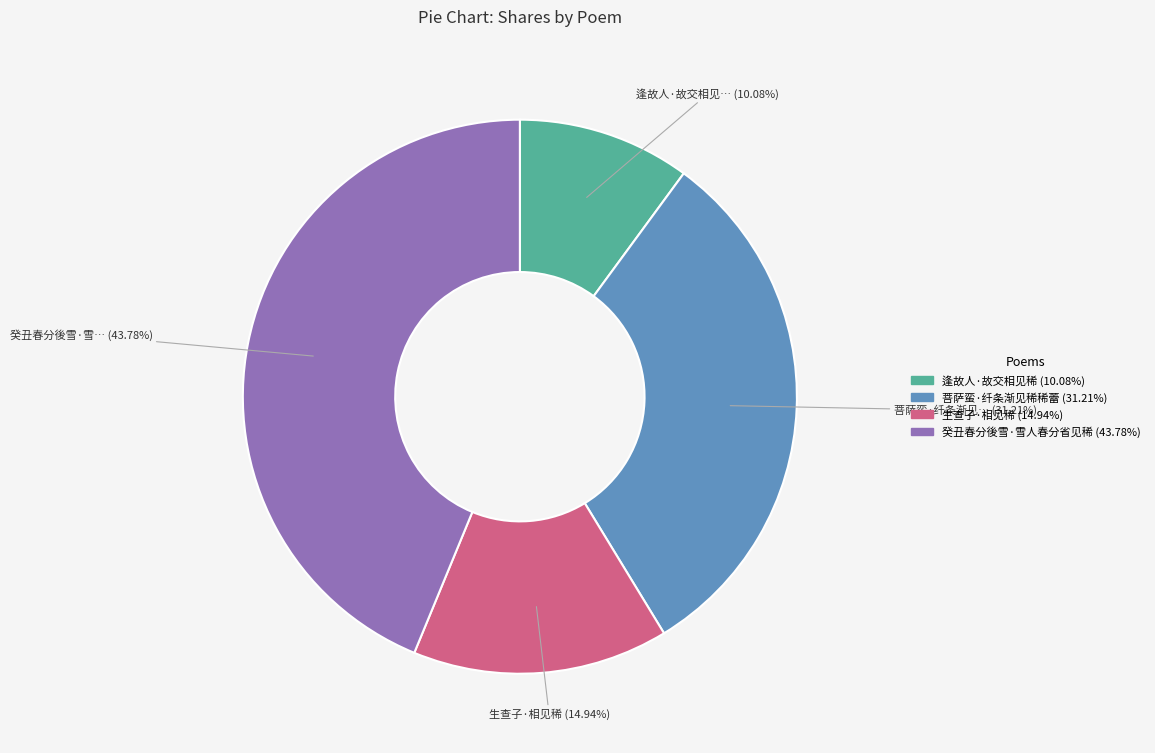

What is the ratio of the value at 菩萨蛮·纤条渐见稀稀蕾 to the value at 癸丑春分後雪·雪人春分省见稀?

0.7